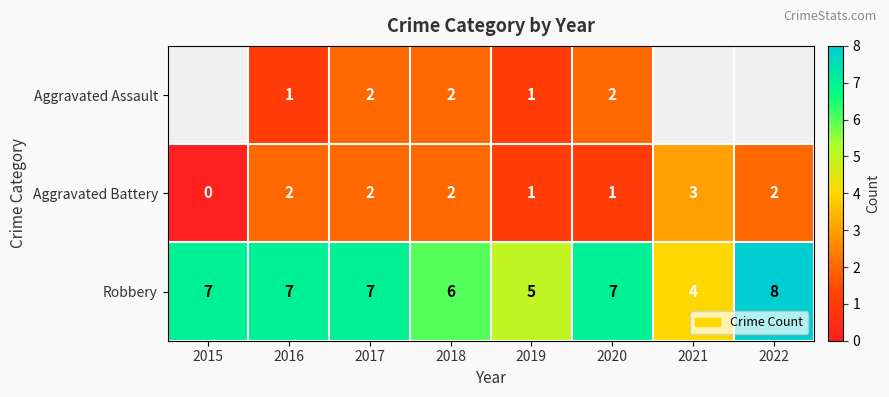

What is the difference between the maximum and minimum values in the Aggravated Battery series?

3